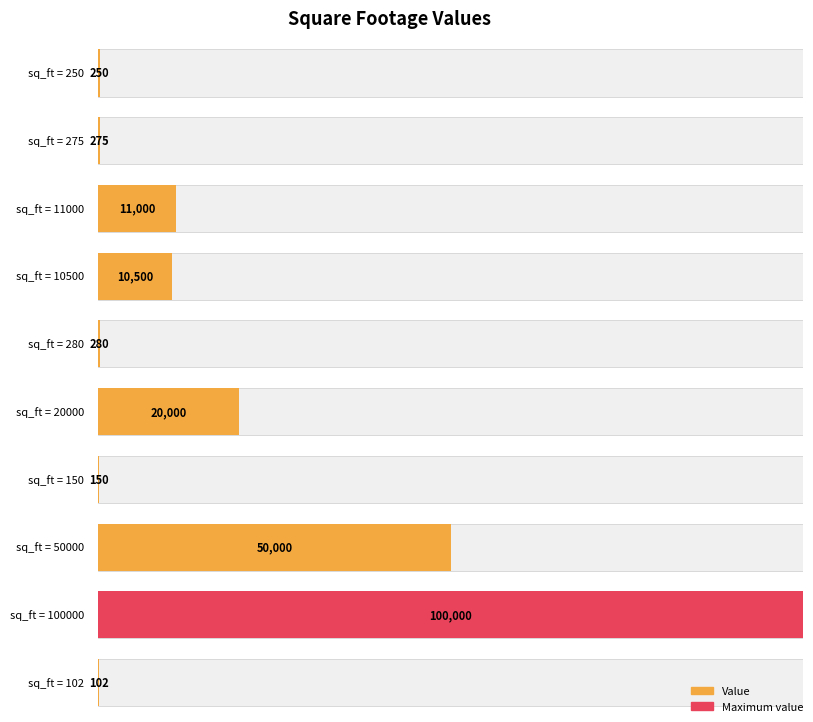

The chart shows a value of 376 at 250. True or false?

False